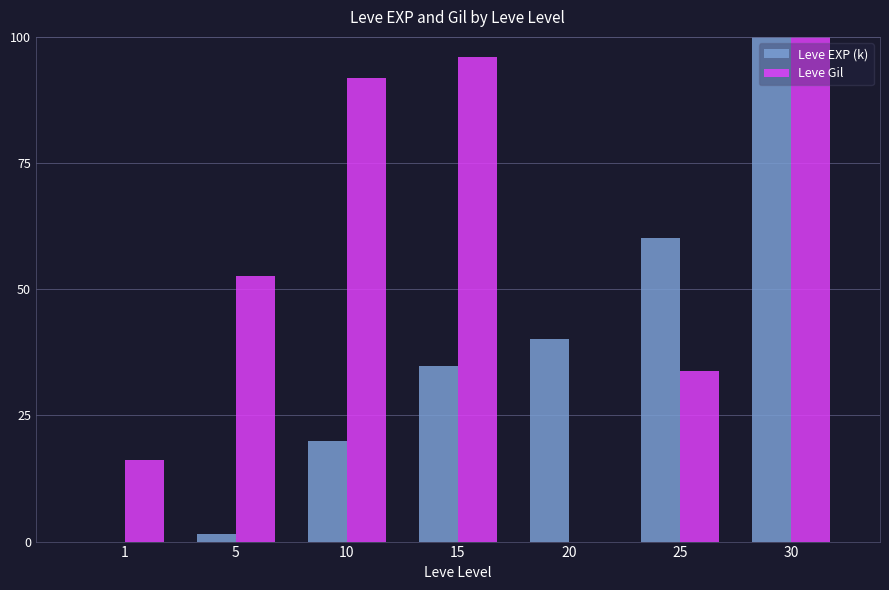

Read the Leve EXP (k) value at 5.

1.5